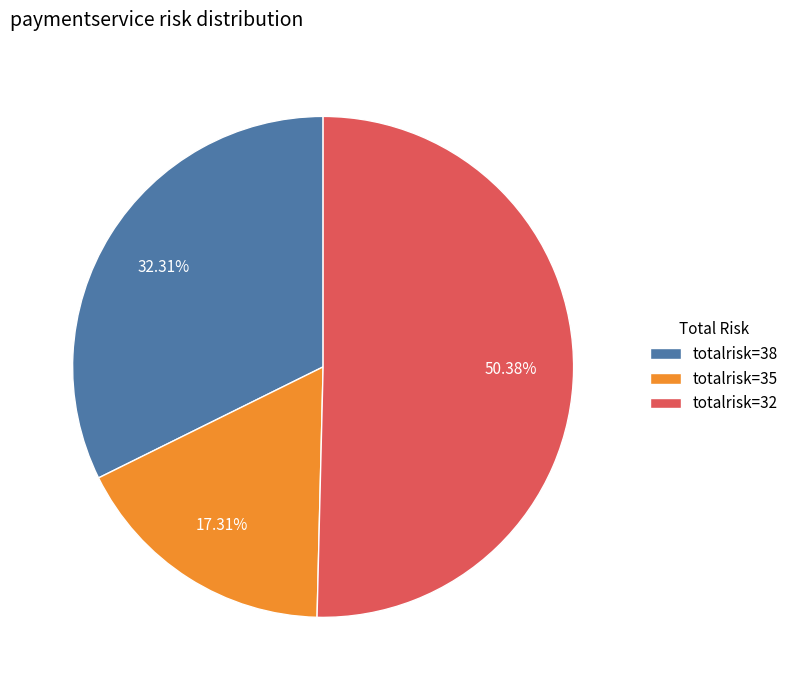

Which has a higher value, totalrisk=38 or totalrisk=35?

totalrisk=38